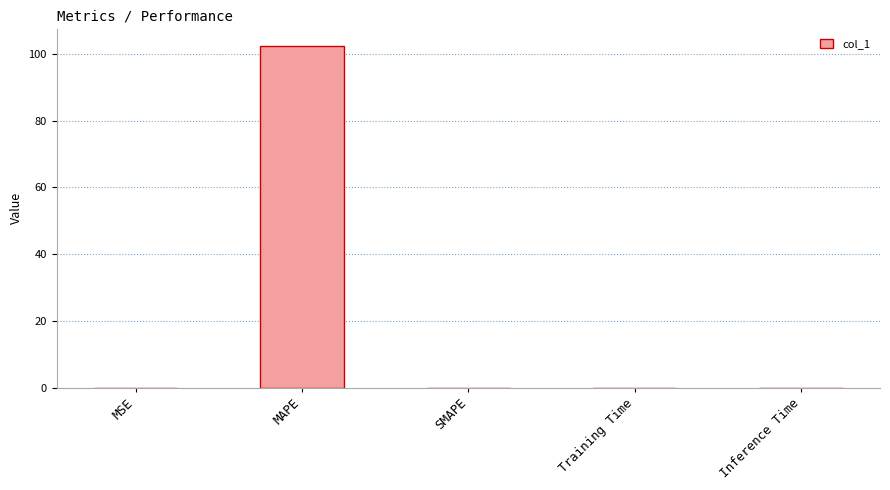

The chart shows a value of 0.0 at SMAPE. True or false?

True